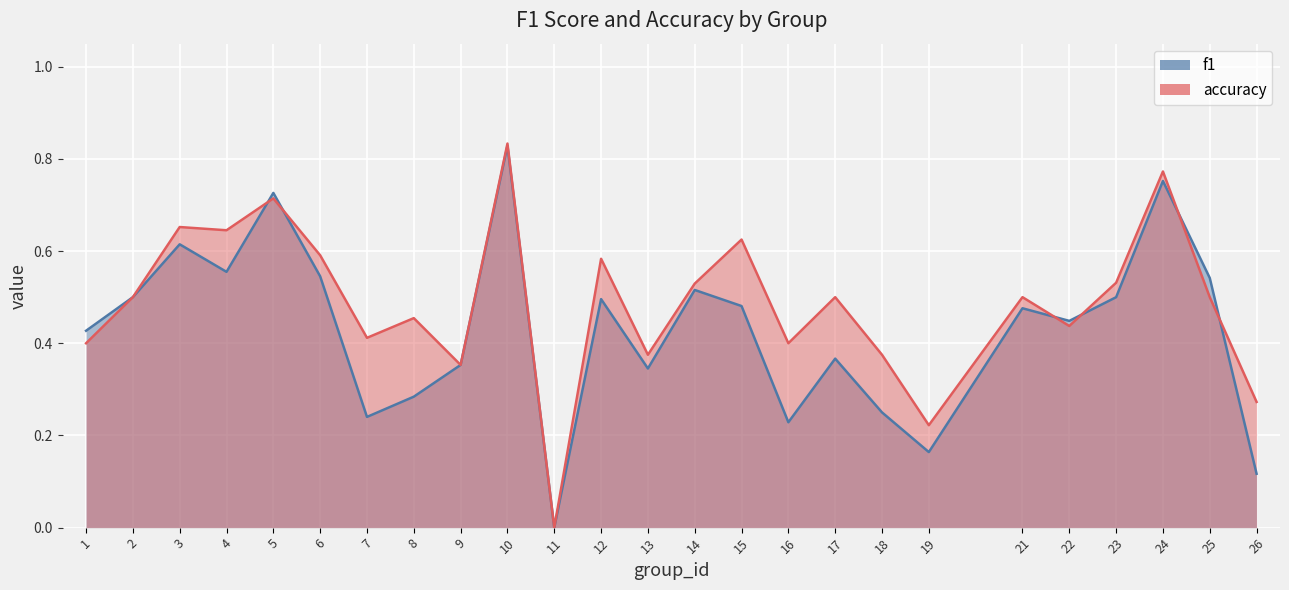

Which category has the lowest value in the accuracy series?

11